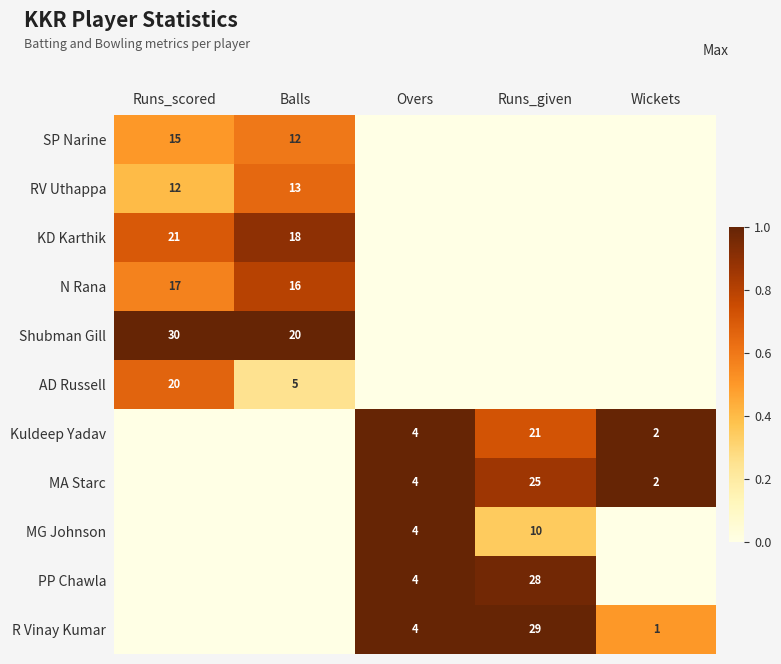

Is it true that MA Starc equals 25 at Runs_given?

True